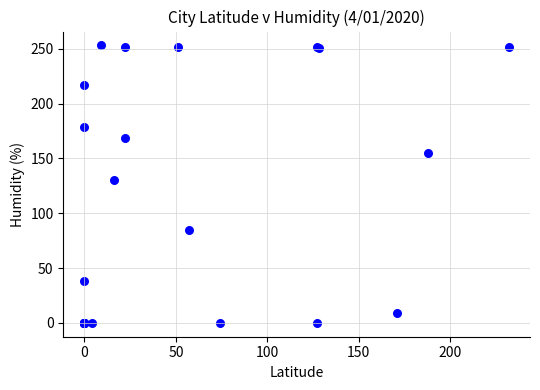

What Y value in the scatter plot is closest to 126?

130